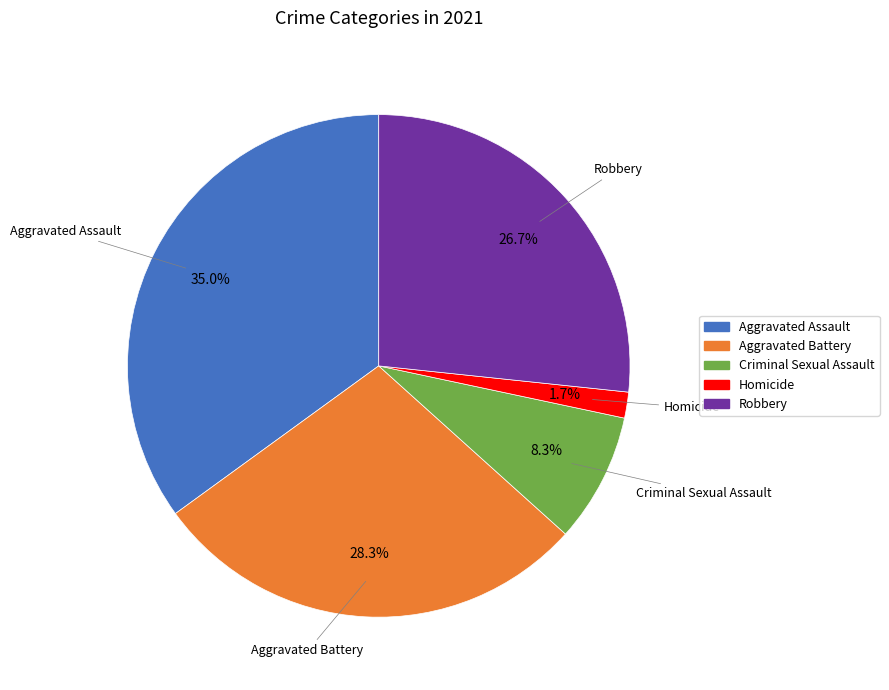

Approximately how many times larger is the value at Homicide compared to Criminal Sexual Assault?

0.2